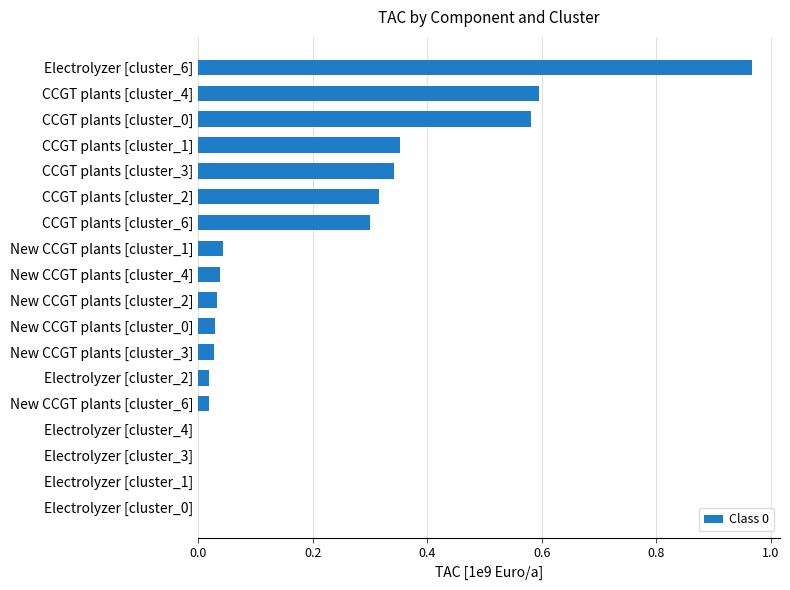

What is the sum of the values at CCGT plants [cluster_0] and CCGT plants [cluster_6]?

0.9